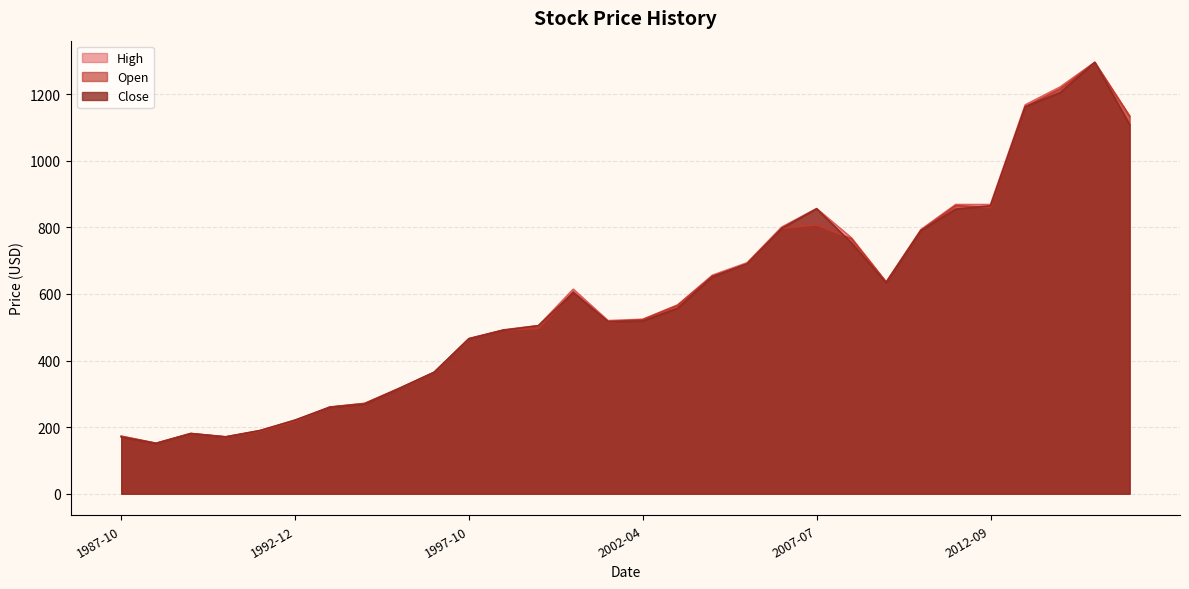

How many distinct data groups are displayed?

3